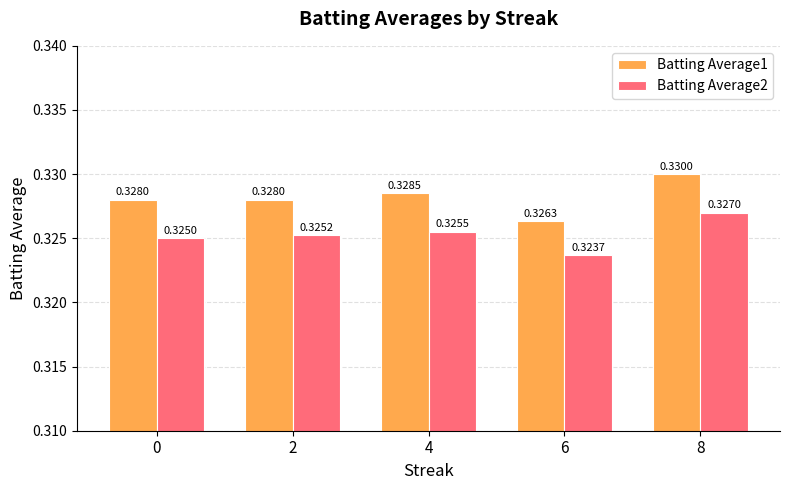

Count the number of data series in this chart.

2